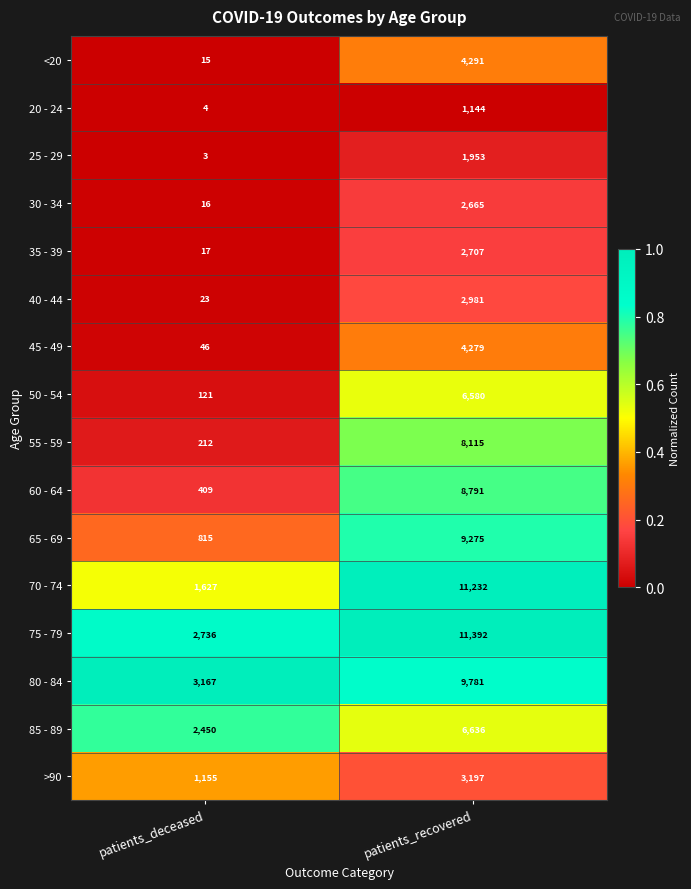

Between patients_deceased and patients_recovered, which series saw the biggest shift?

70 - 74